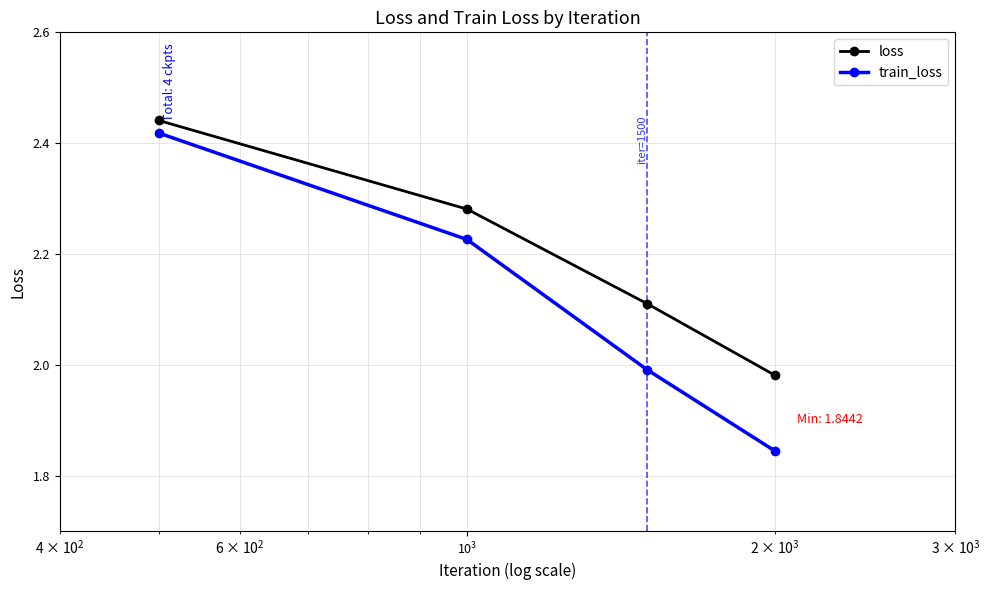

Which series has the largest range (max minus min)?

train_loss